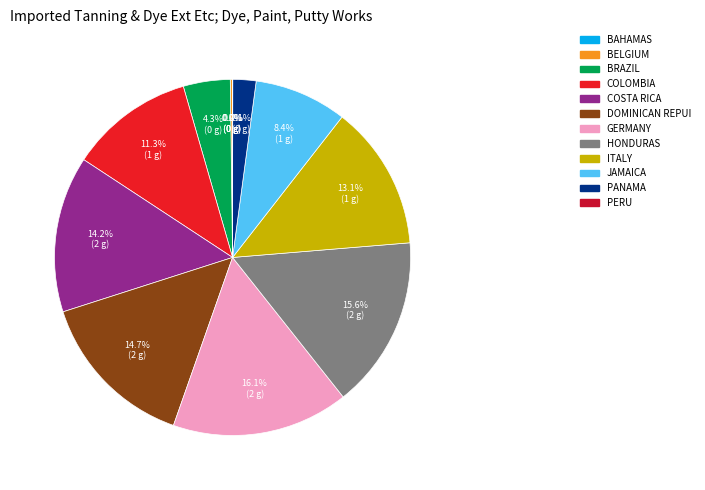

Is there any slice that represents more than half of the pie?

No